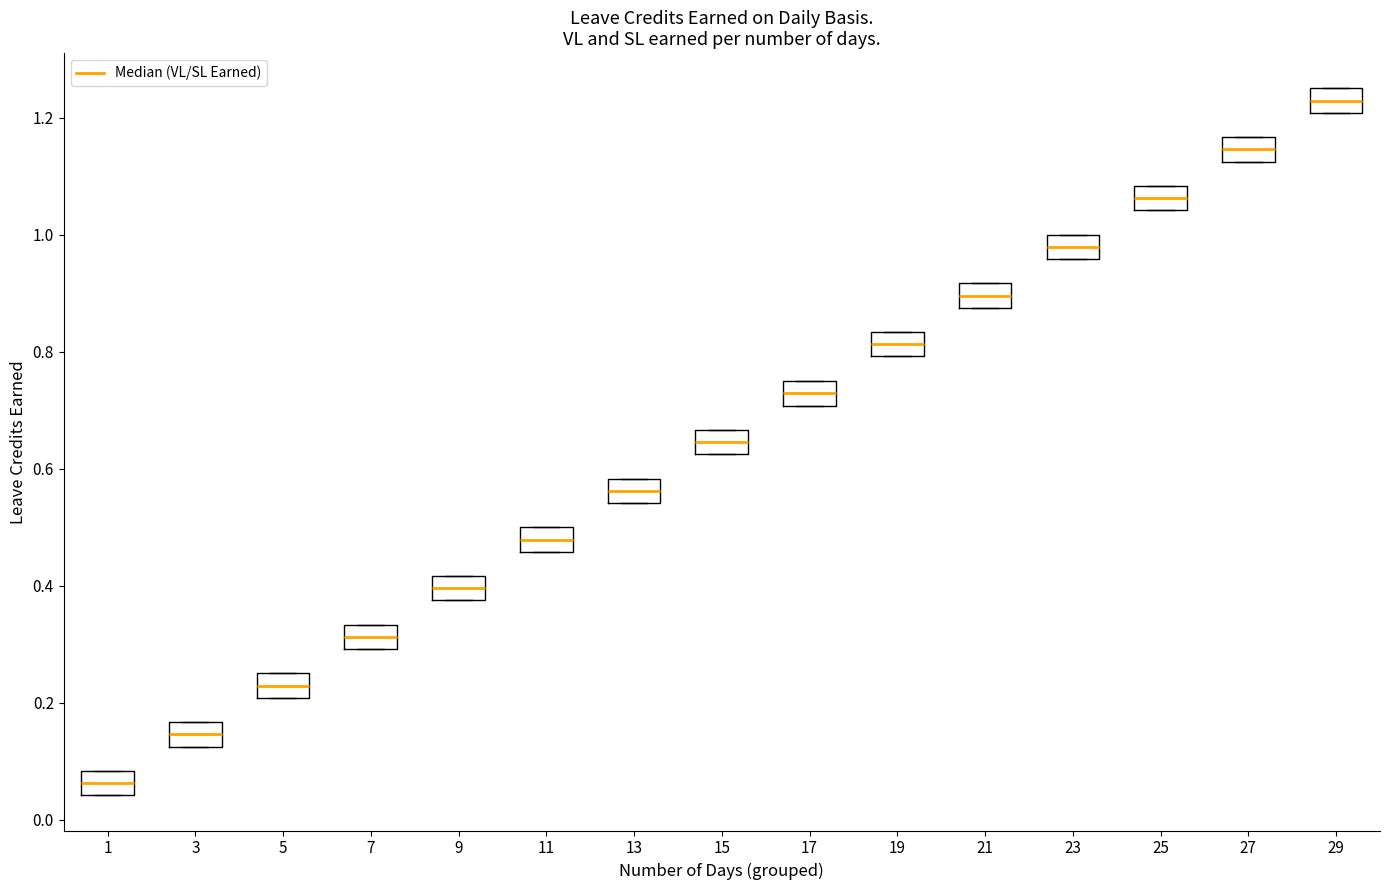

Which box has the highest median line?

29